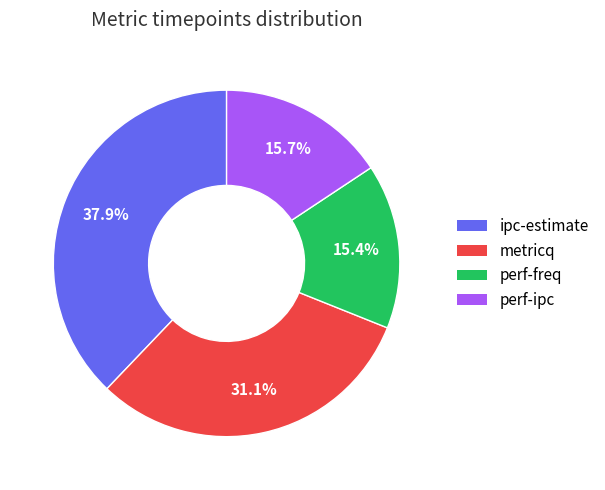

To the nearest percent, what is the combined percentage of metricq and ipc-estimate?

69%